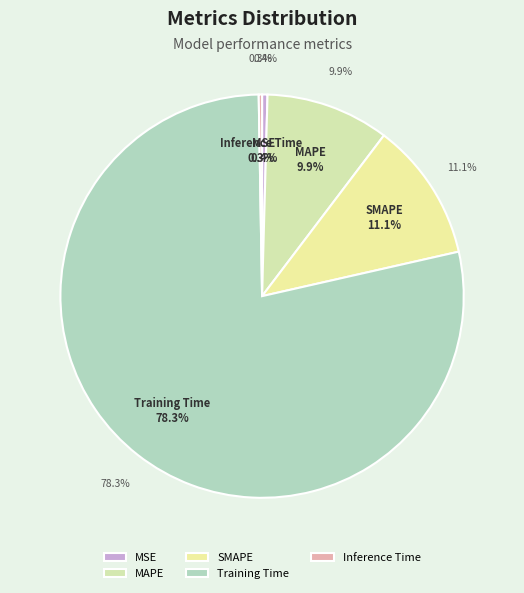

Rank the categories by value from highest to lowest.

Training Time, SMAPE, MAPE, MSE, Inference Time